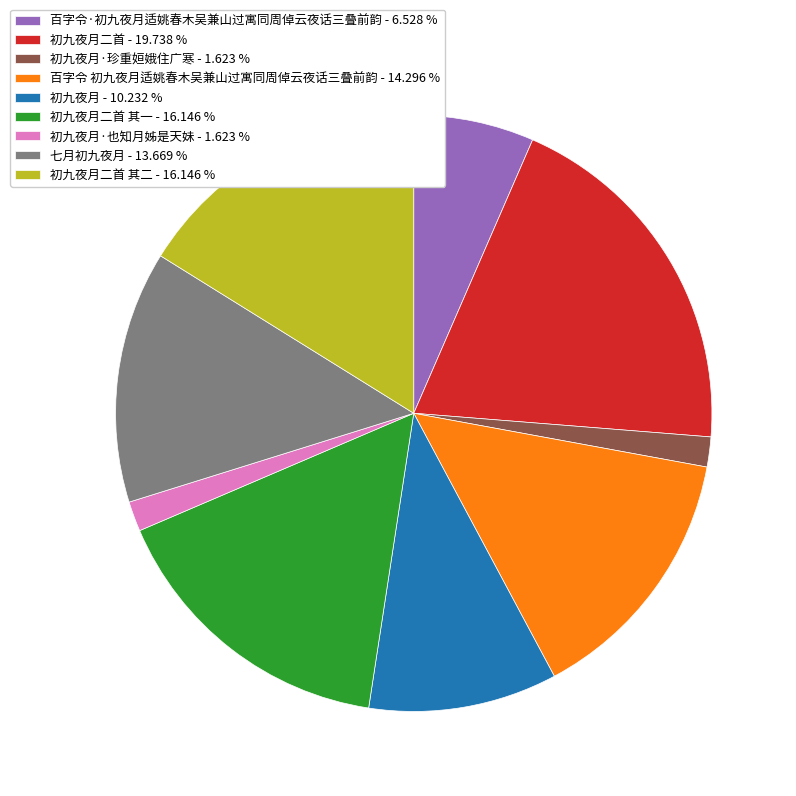

Do 初九夜月 - 10.232 % and 百字令 初九夜月适姚春木吴兼山过寓同周倬云夜话三叠前韵 - 14.296 % together represent more than half of the pie?

No